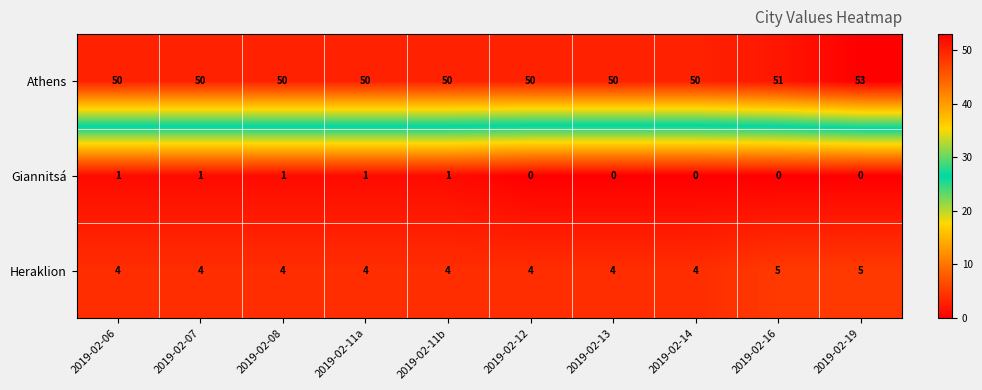

How many Giannitsá values are between 0 and 1?

10